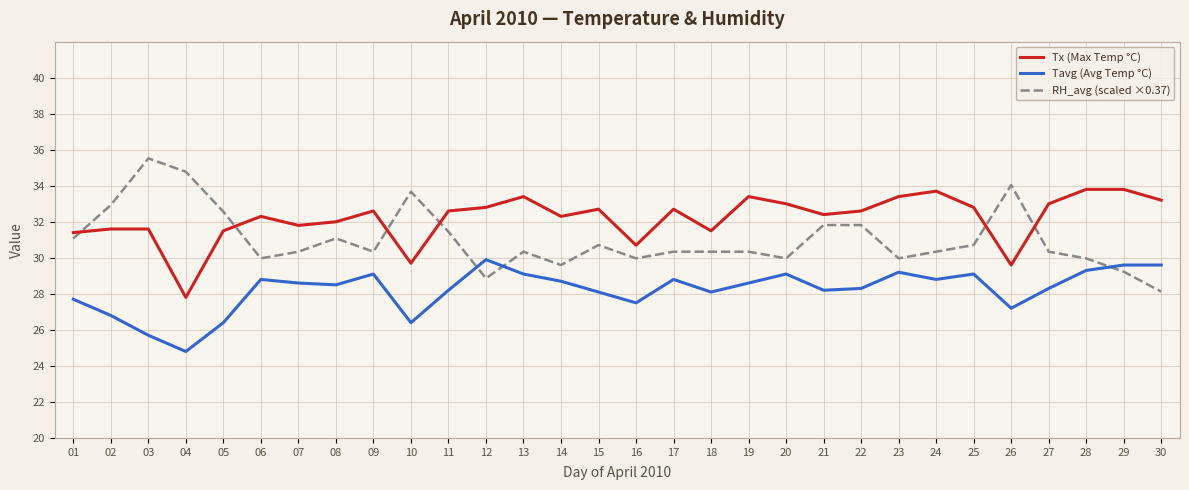

At 06, list the series in order from smallest to largest.

Tavg (Avg Temp °C), RH_avg (scaled ×0.37), Tx (Max Temp °C)